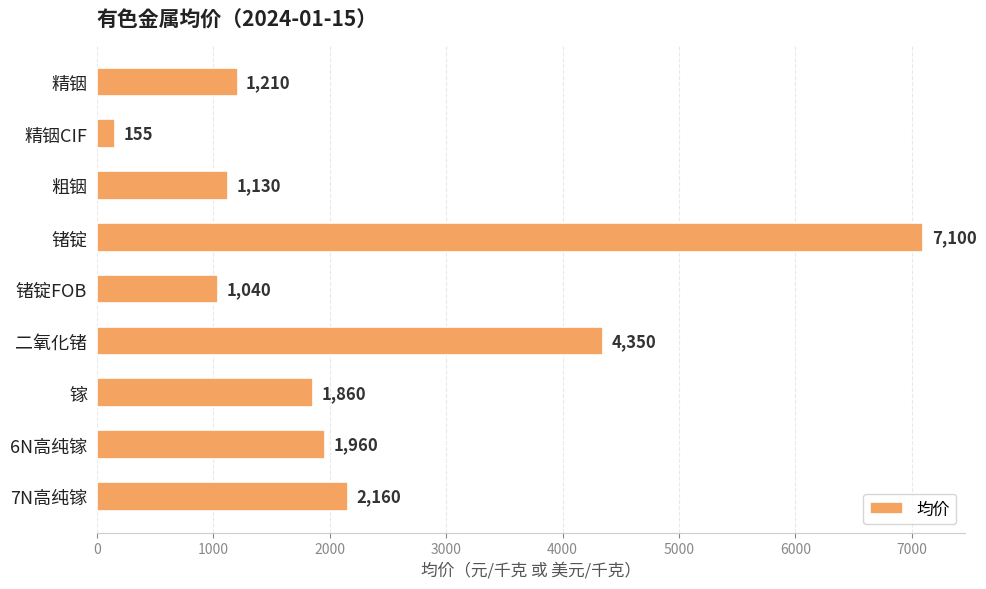

What is the minimum value shown in the chart?

155